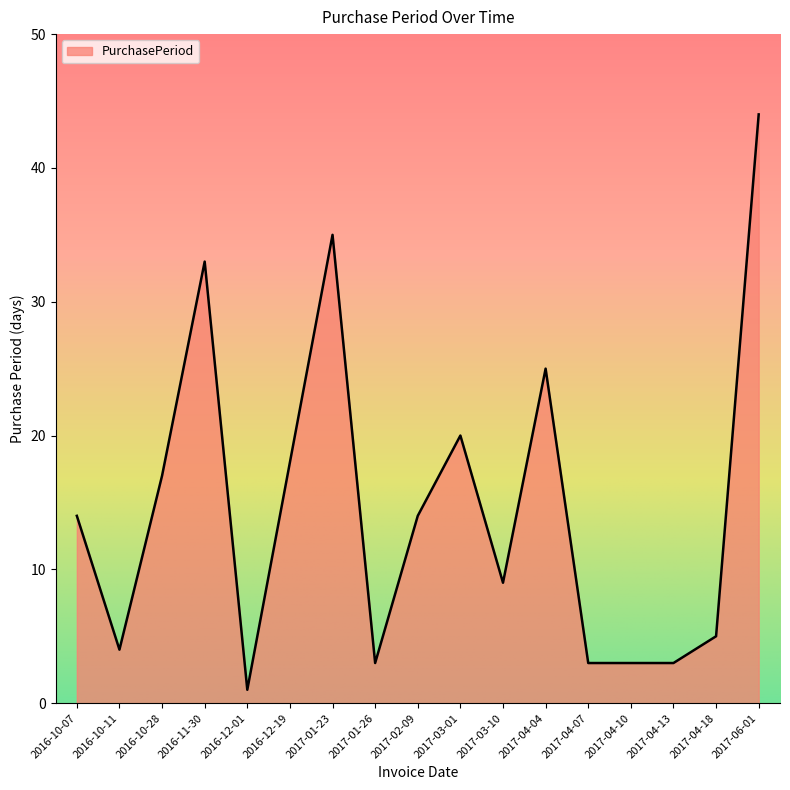

Count the number of data series in this chart.

1